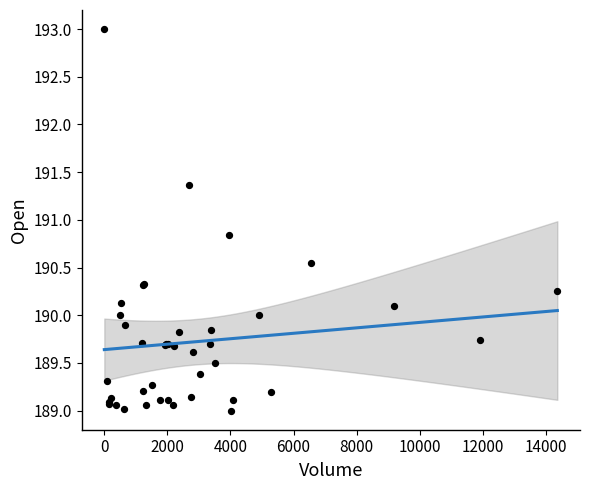

What Y value in the scatter plot is closest to 191?

190.8